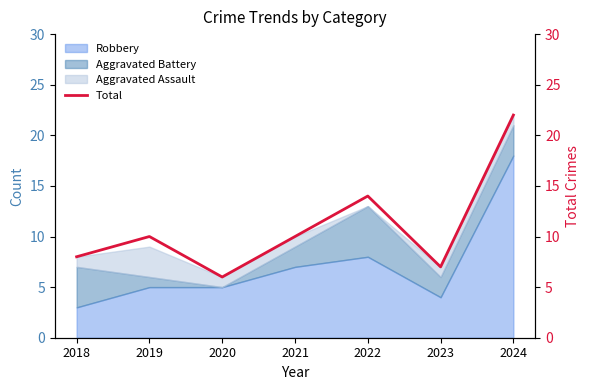

Approximately how many times larger is the value at 2019 compared to 2024?

0.5